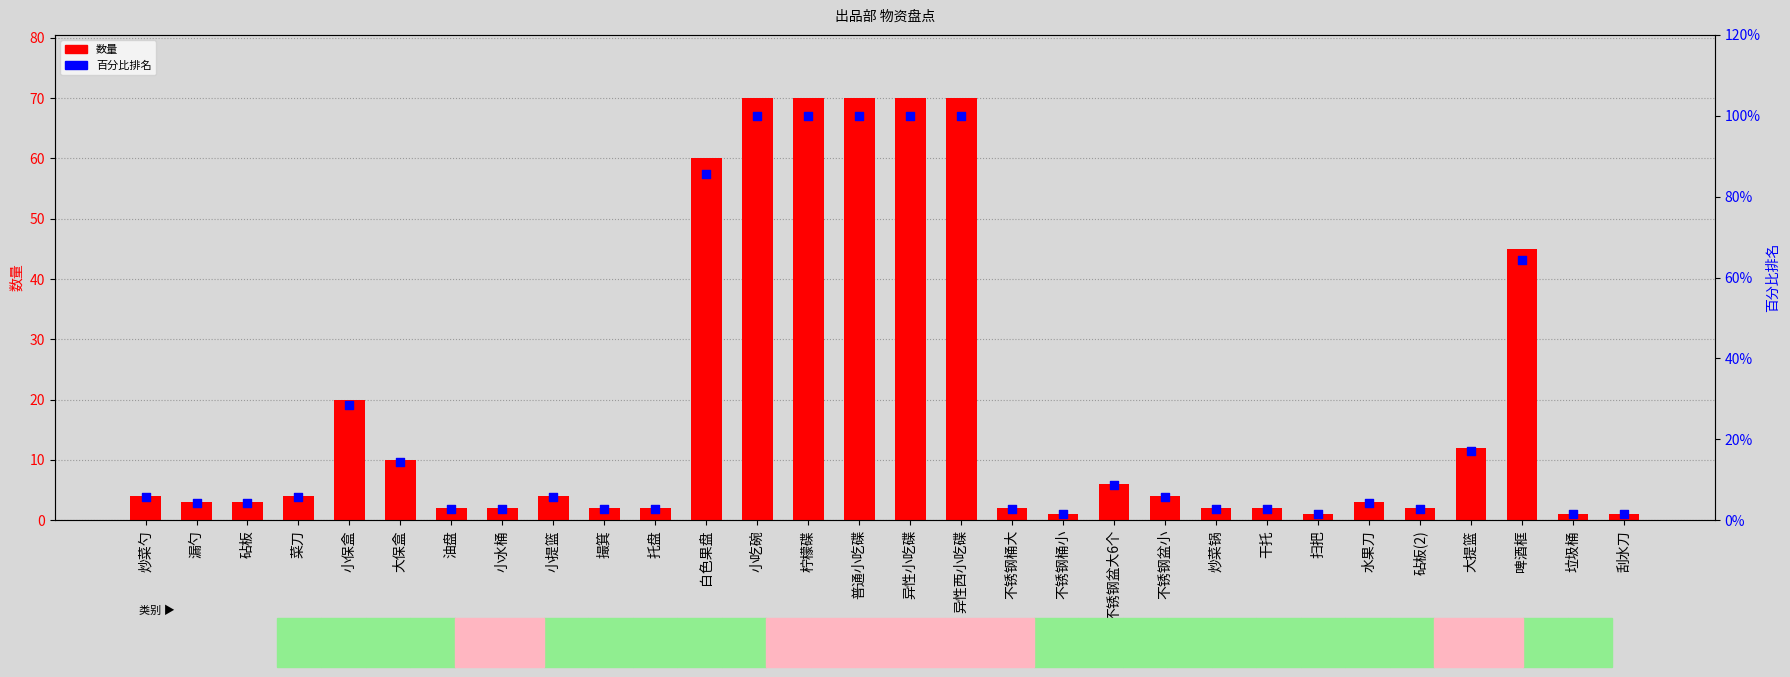

At which category is the sum across all series the highest?

小吃碗